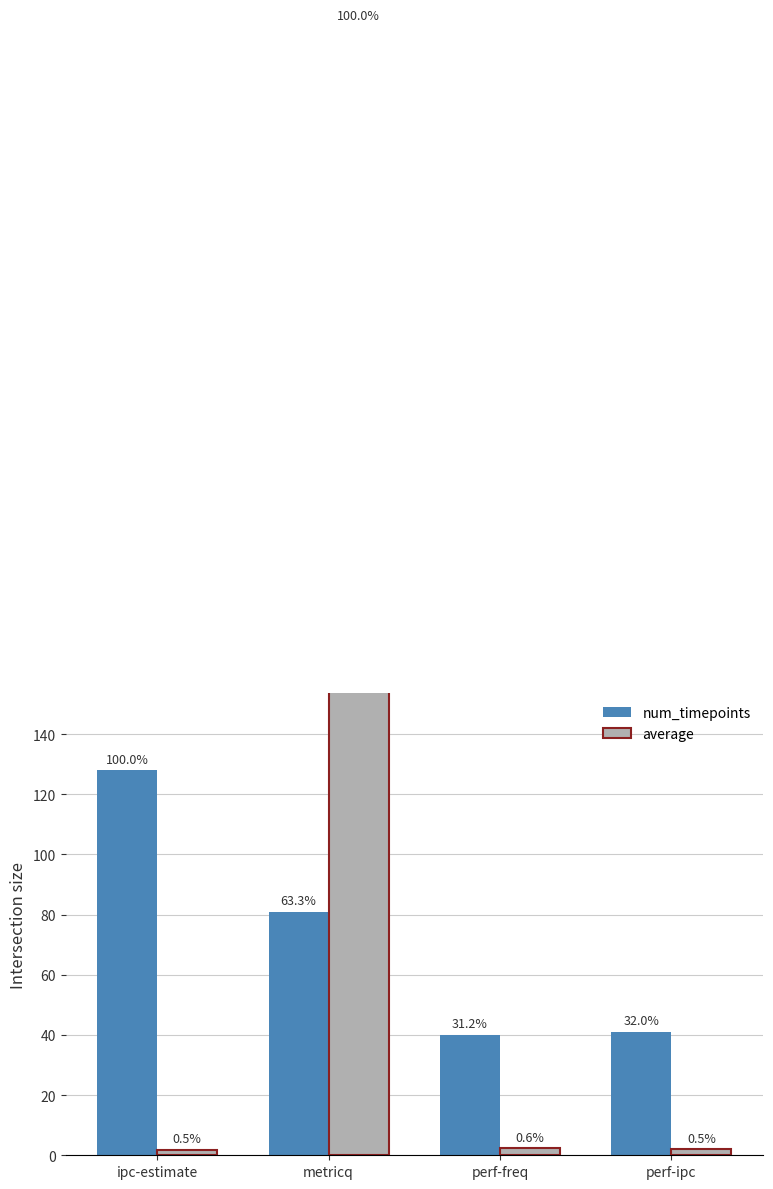

What is the label of the 1st bar from the right?

perf-ipc